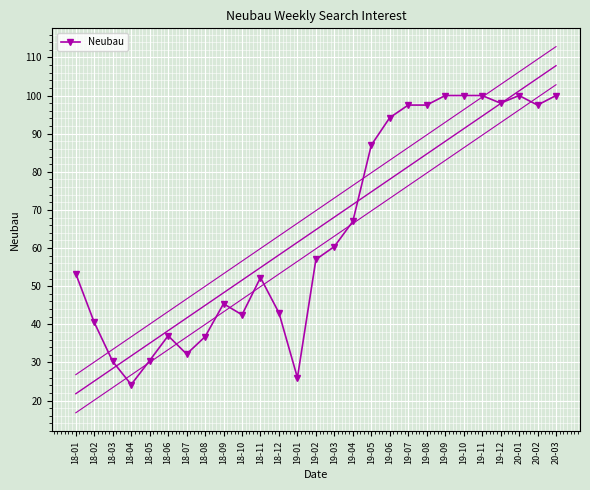

Where does the data first go above 57?

19-03